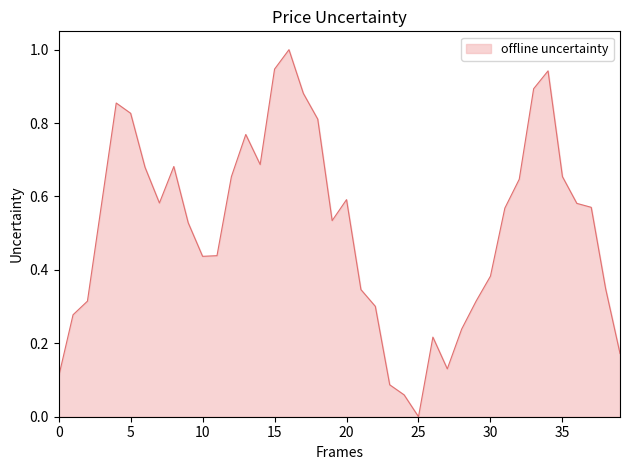

What is the difference between the maximum and minimum values?

1.0